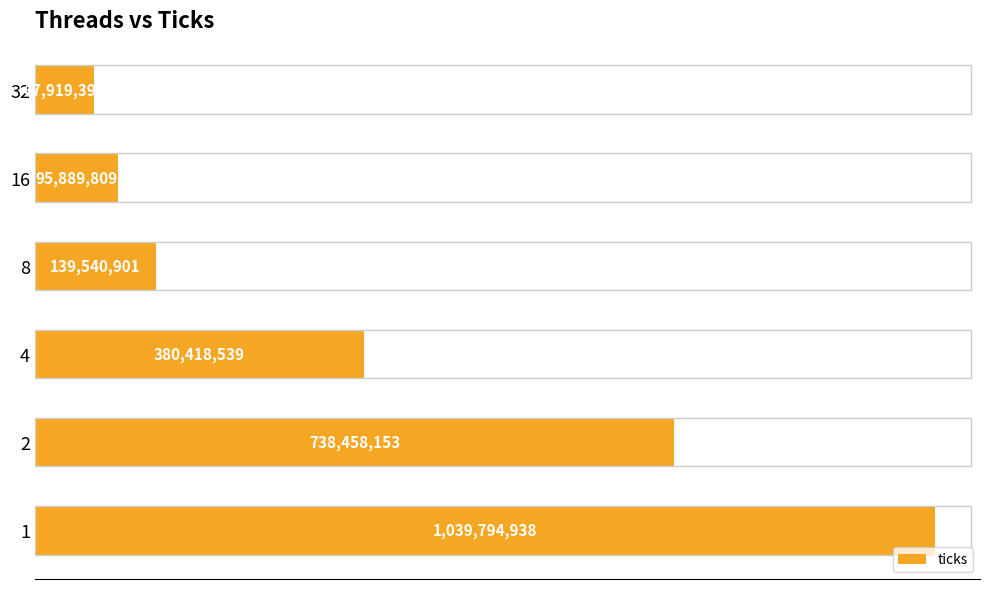

Are the bars horizontal?

Yes